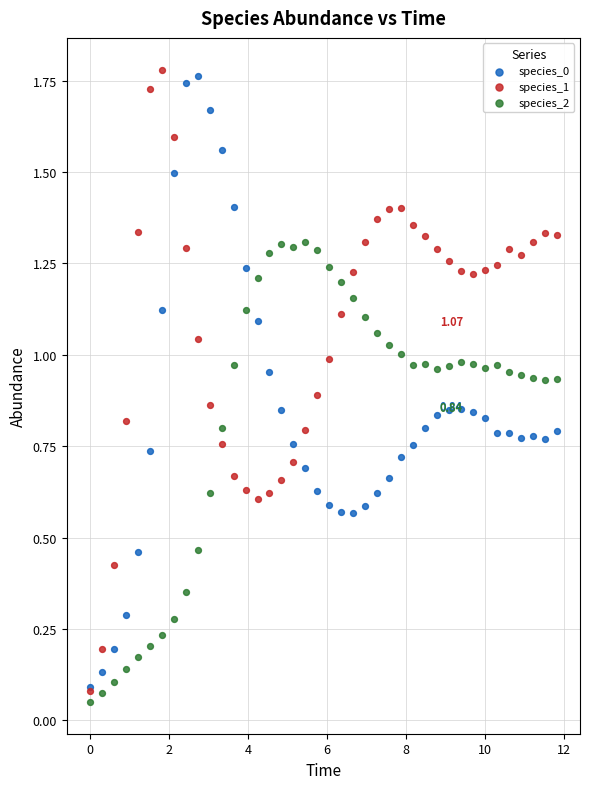

What are all the series names shown in the legend?

species_0, species_1, species_2